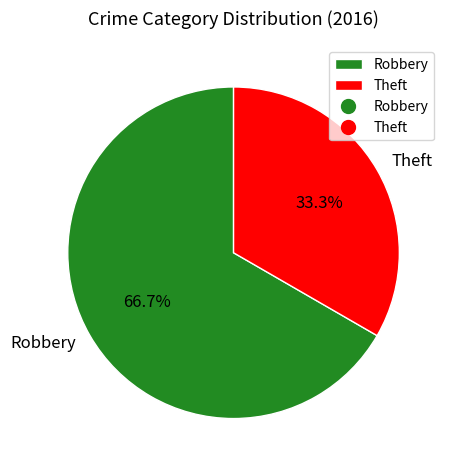

What percentage do Robbery and Theft together represent?

100.0%